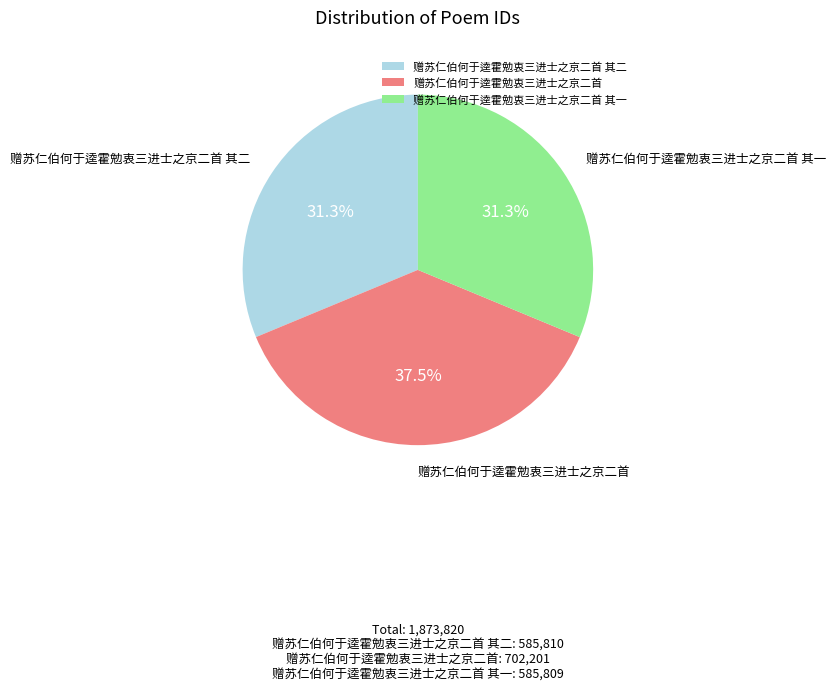

Approximately how many times larger is the value at 赠苏仁伯何于逵霍勉衷三进士之京二首 其一 compared to 赠苏仁伯何于逵霍勉衷三进士之京二首?

0.8